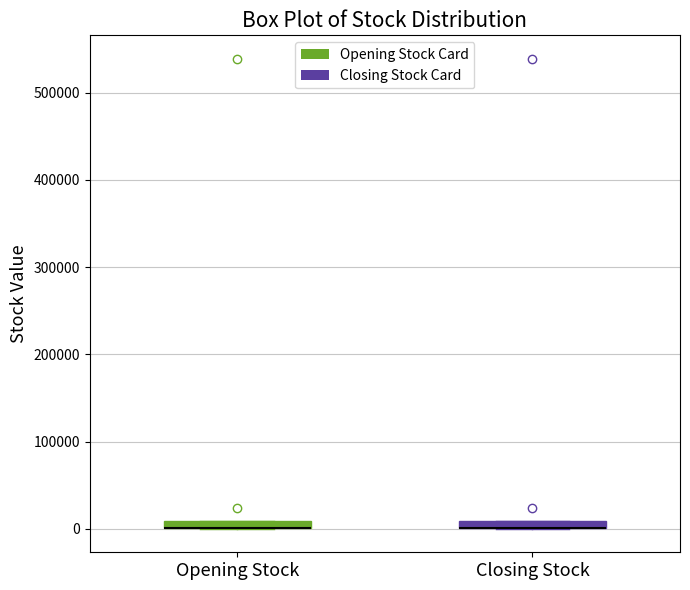

Where is the lower edge of the box for Closing Stock on the y-axis? The values are not printed on the chart, so give them approximately, as read against the axis.

0